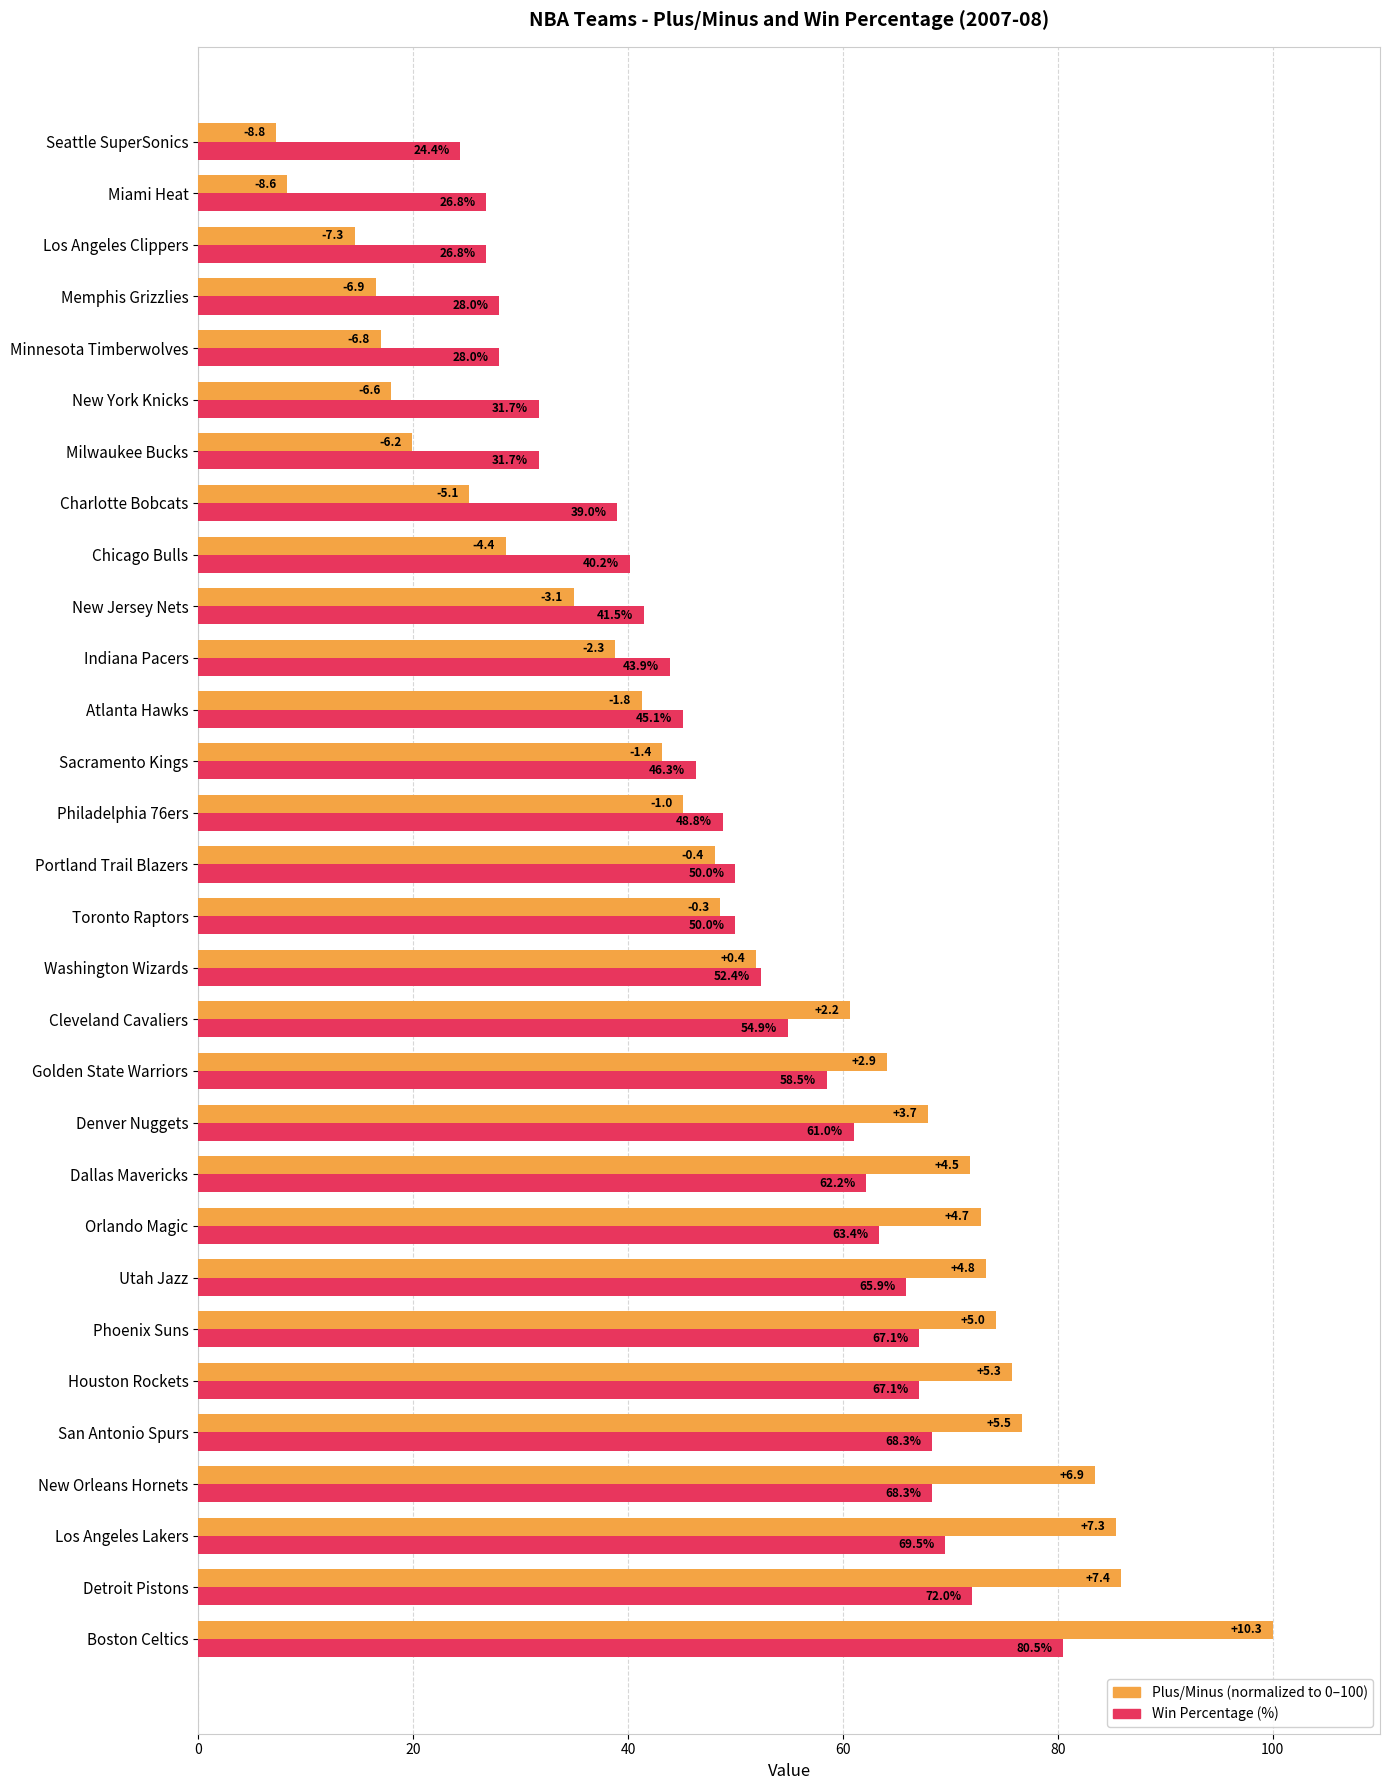

Which category has the highest value across all series?

Boston Celtics